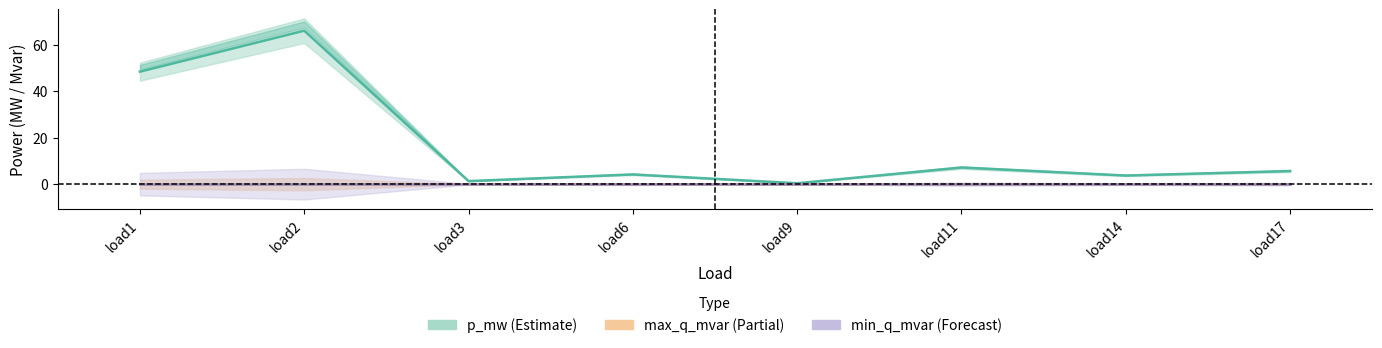

The min_q_mvar series shows 0.0 at load17. True or false?

True